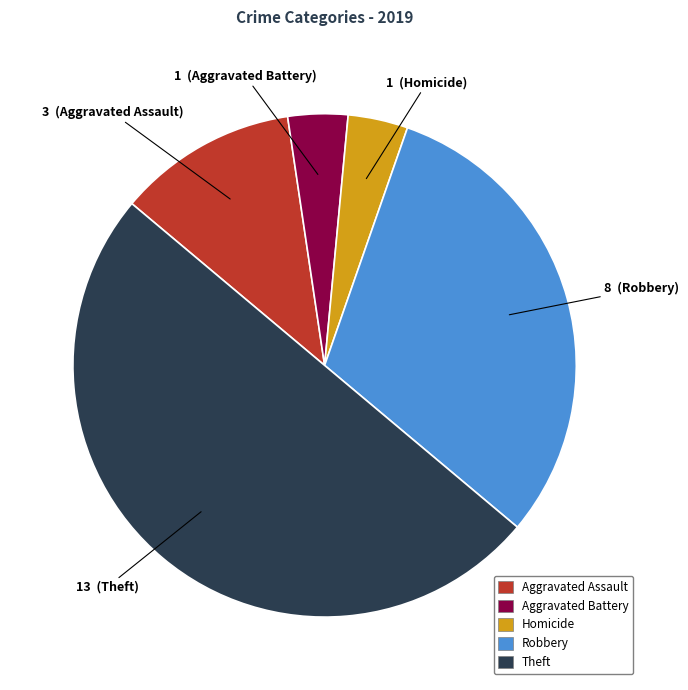

Is it true that Aggravated Assault is 25% of the pie?

False